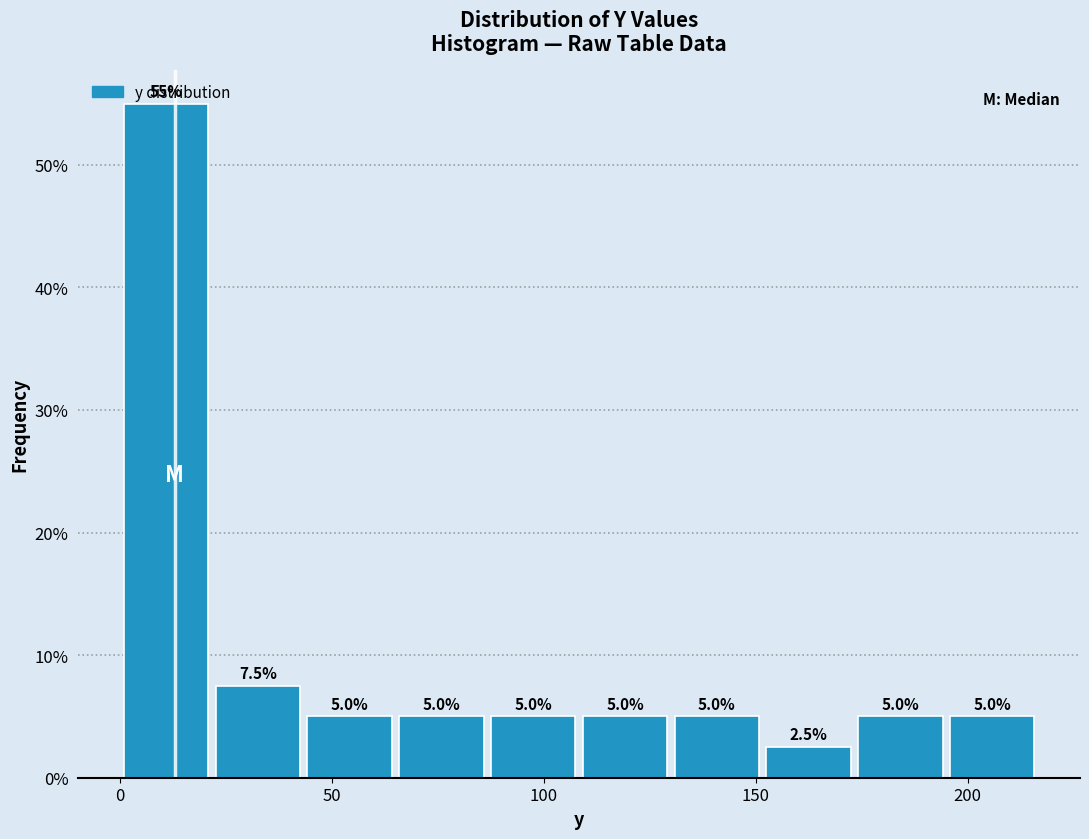

Reading left to right, transcribe this chart: for each bar, give the range it covers on the x-axis and its height. The bar edges are not printed on the chart, so give them approximately, as read against the axis.

0 to 20: 55.0
20 to 45: 7.5
45 to 65: 5.0
65 to 85: 5.0
85 to 110: 5.0
110 to 130: 5.0
130 to 150: 5.0
150 to 175: 2.5
175 to 195: 5.0
195 to 215: 5.0